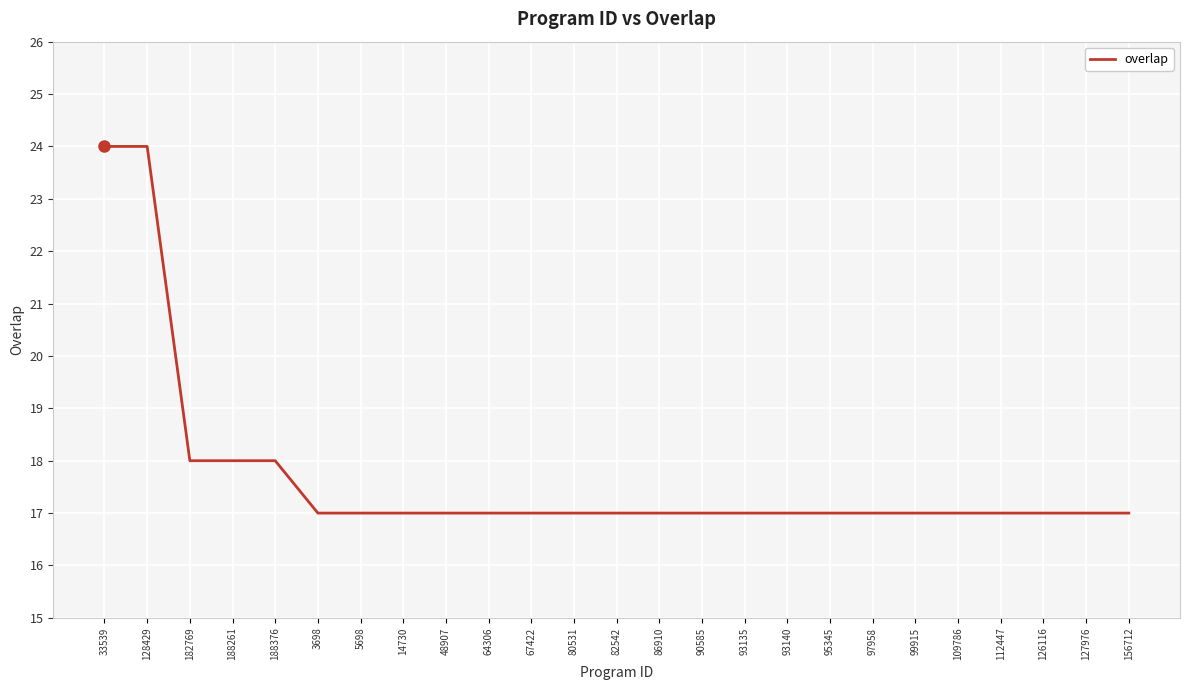

Reading left to right, extract all data points from this chart.

33539=24	128429=24	182769=18	188261=18	188376=18	3698=17	5698=17	14730=17	48907=17	64306=17	67422=17	80531=17	82542=17	86910=17	90585=17	93135=17	93140=17	95345=17	97958=17	99915=17	109786=17	112447=17	126116=17	127976=17	156712=17